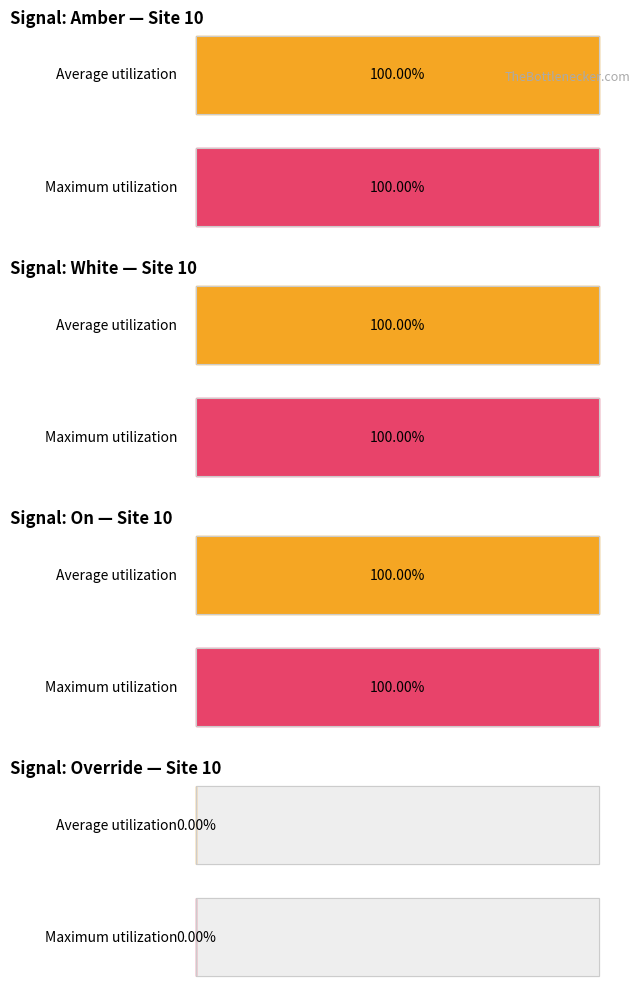

Rank the series at 1689922913 from highest to lowest value.

Amber, White, On, Override